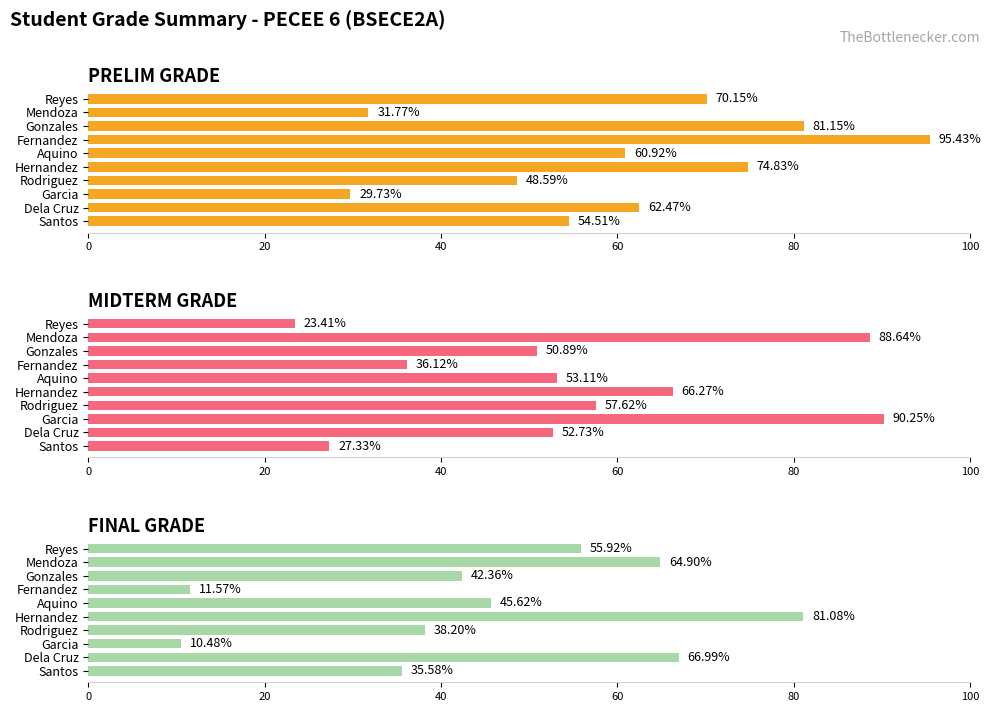

Are the bars horizontal?

Yes